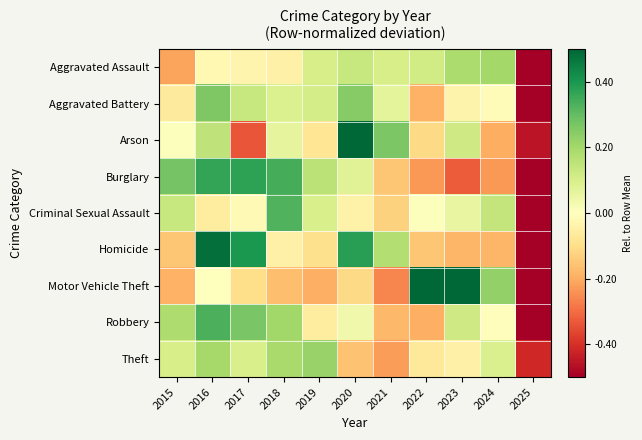

Which has a higher value, 2024 or 2025?

2024